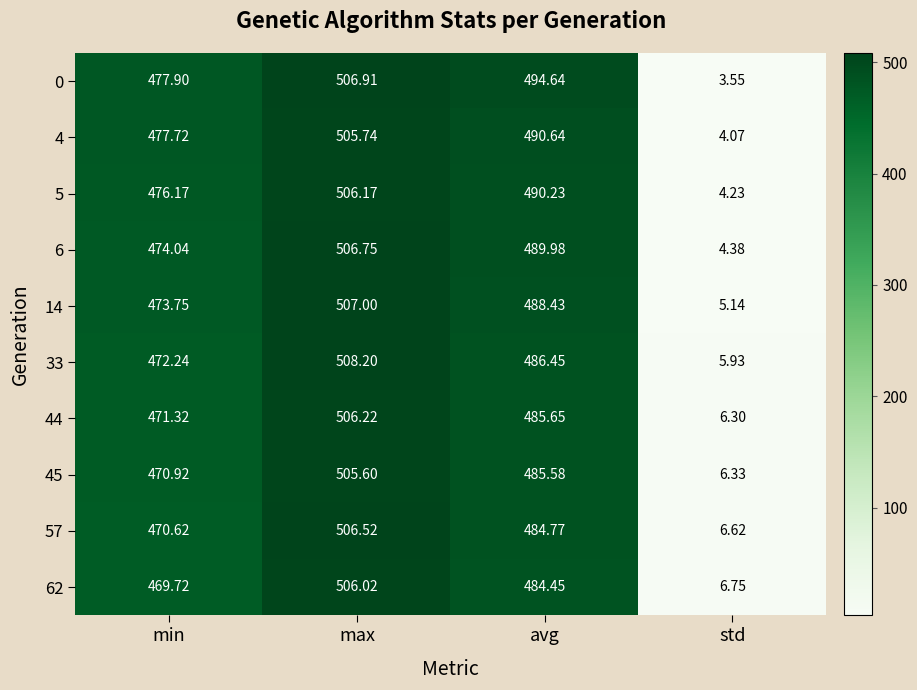

At which category is the sum across all series the highest?

max